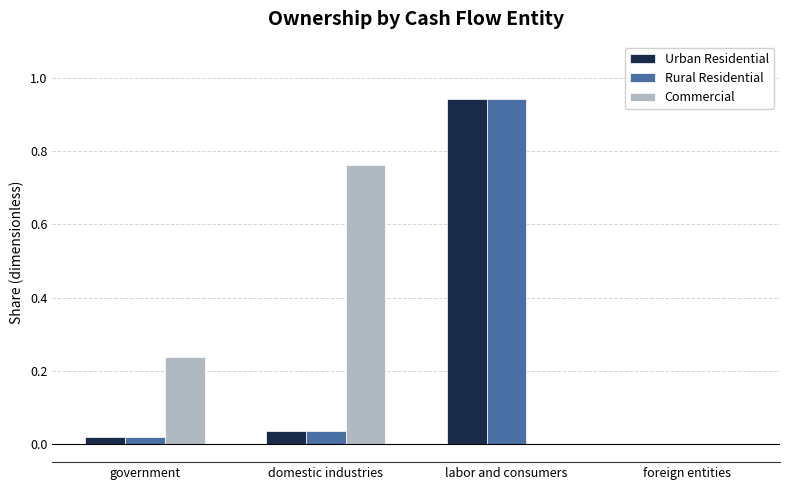

How many groups of bars are there?

4